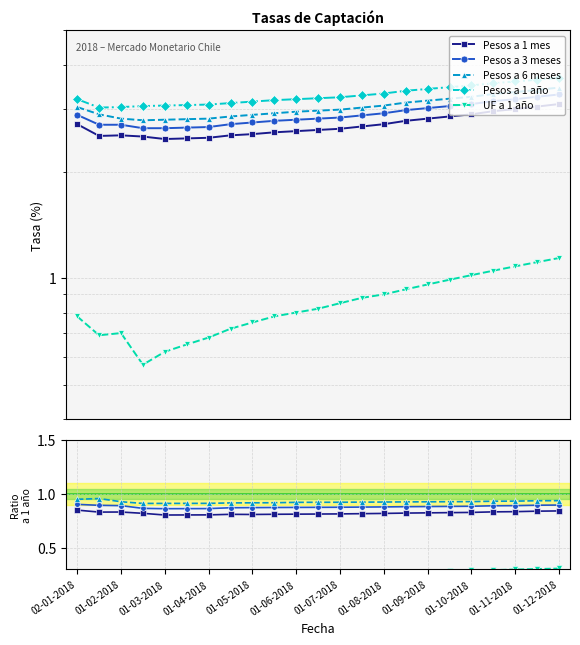

What is the value of the Pesos a 3 meses point at the 18th from the left?

0.9